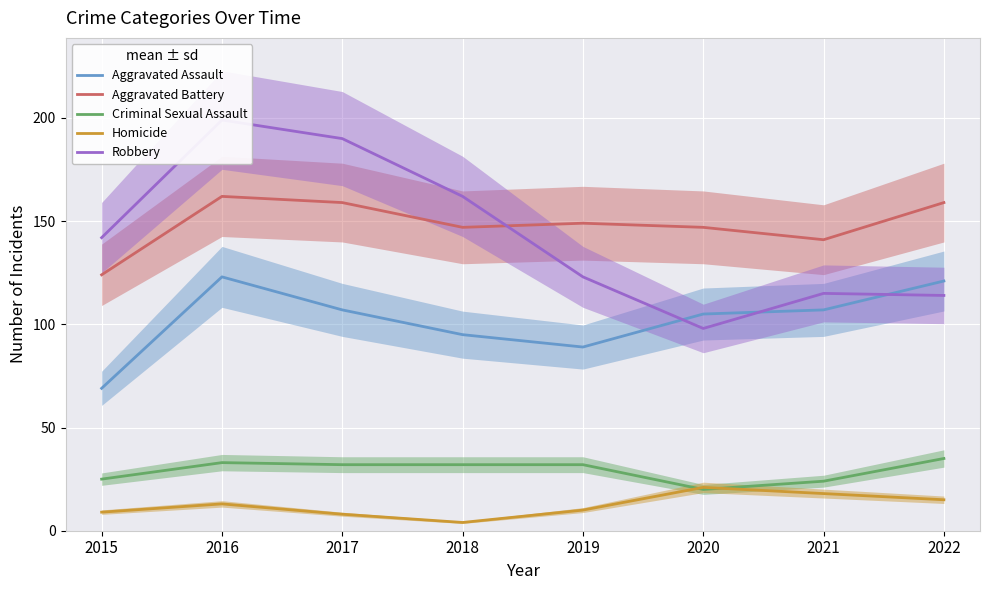

What is the maximum value for Aggravated Battery?

162